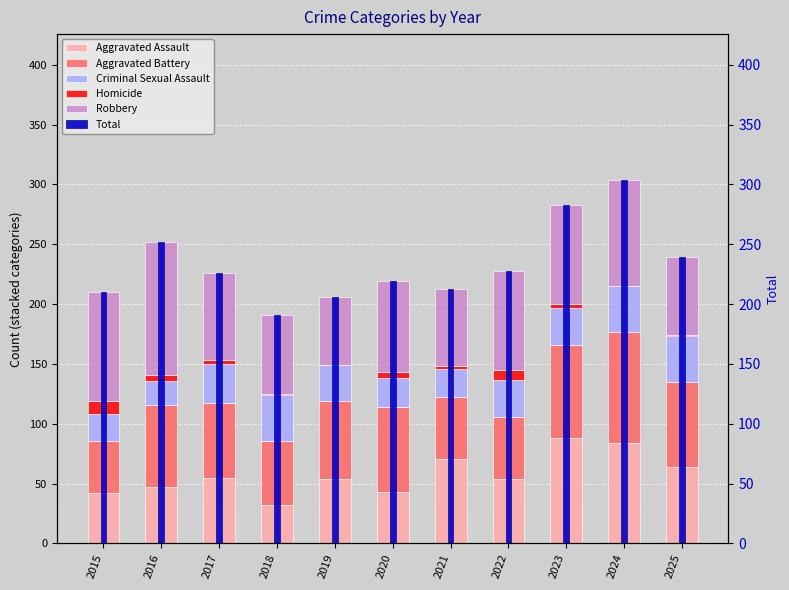

Count the number of data series in this chart.

6